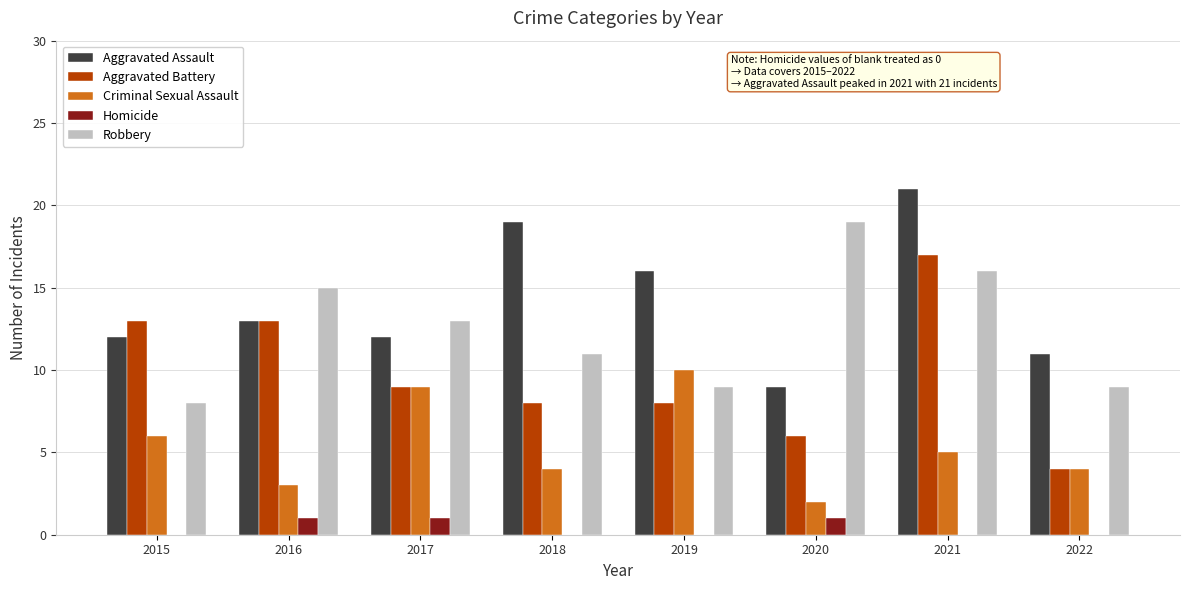

What is the total value across all series at 2016?

45